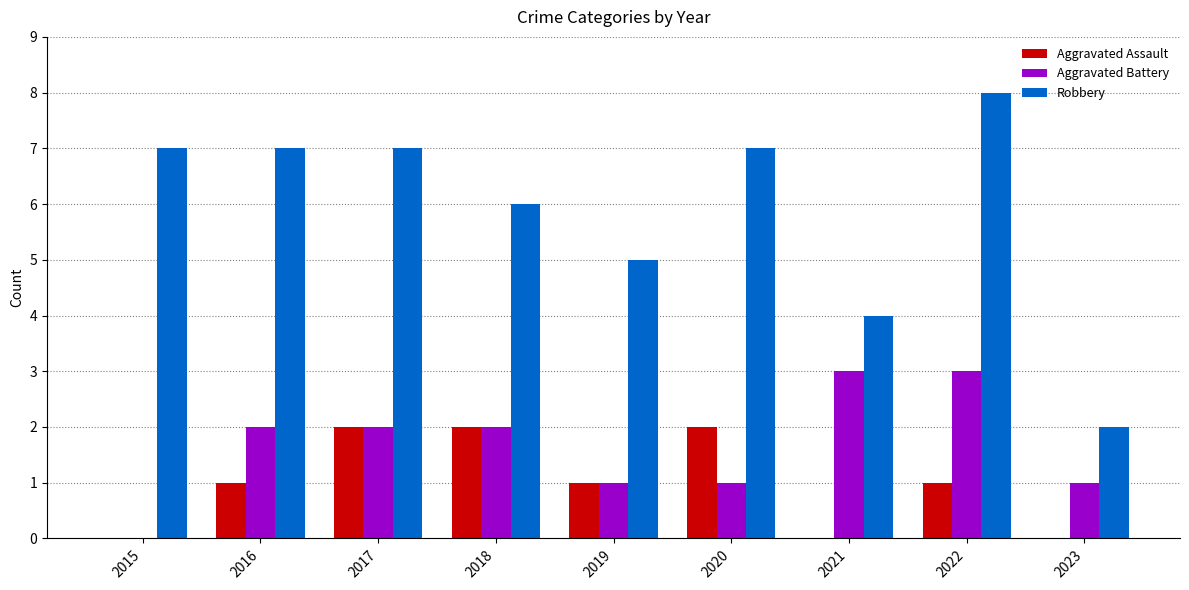

What is the maximum value for Aggravated Battery?

3